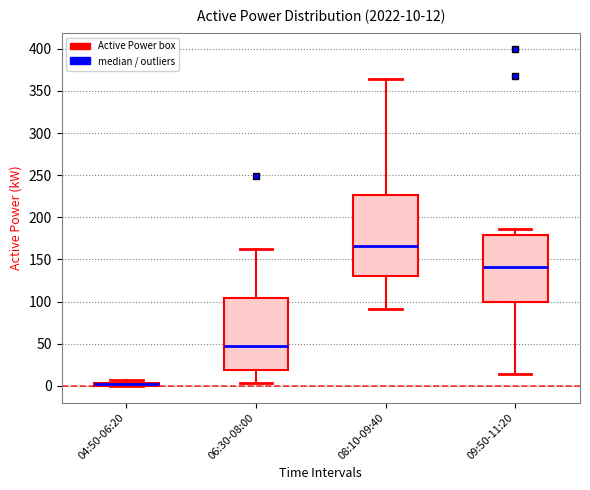

Which box is the tallest, from its lower edge to its upper edge?

08:10-09:40